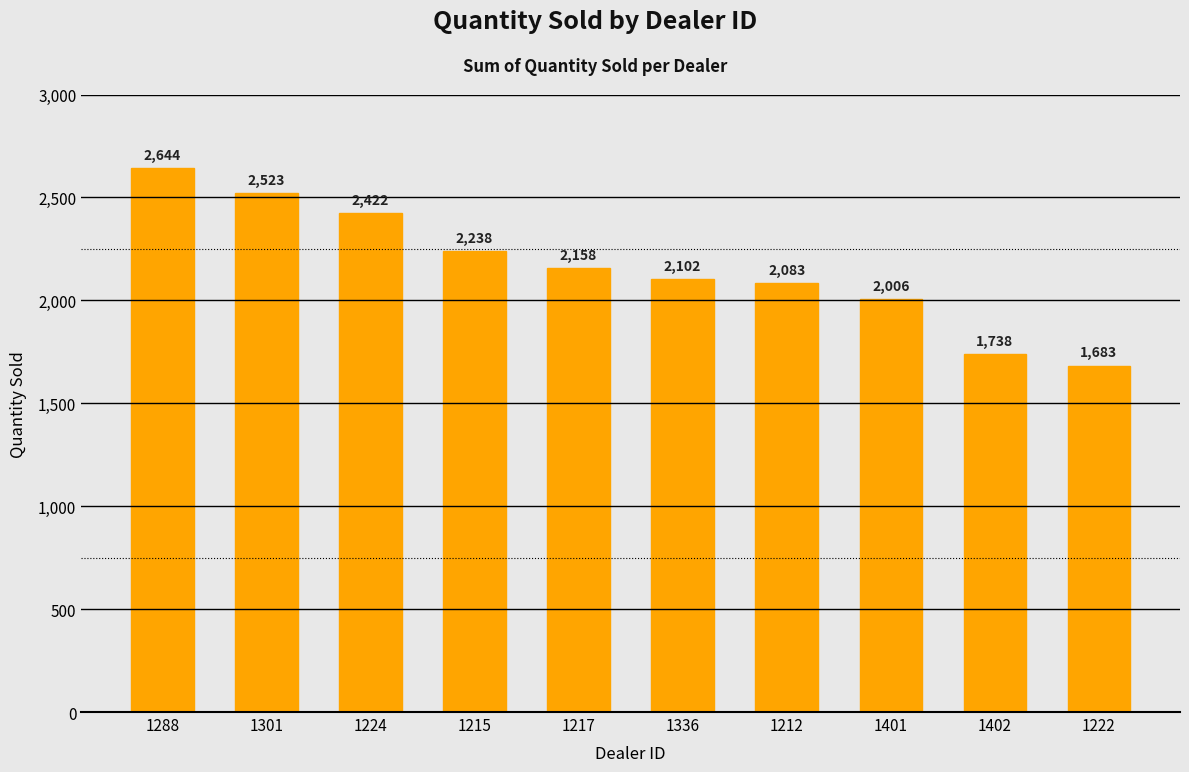

The value at 1222 is 1683. True or false?

True